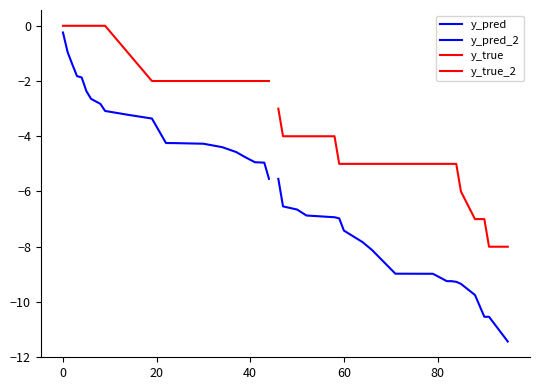

What is the value of the y_true_2 point at the 17th from the left?

-7.0